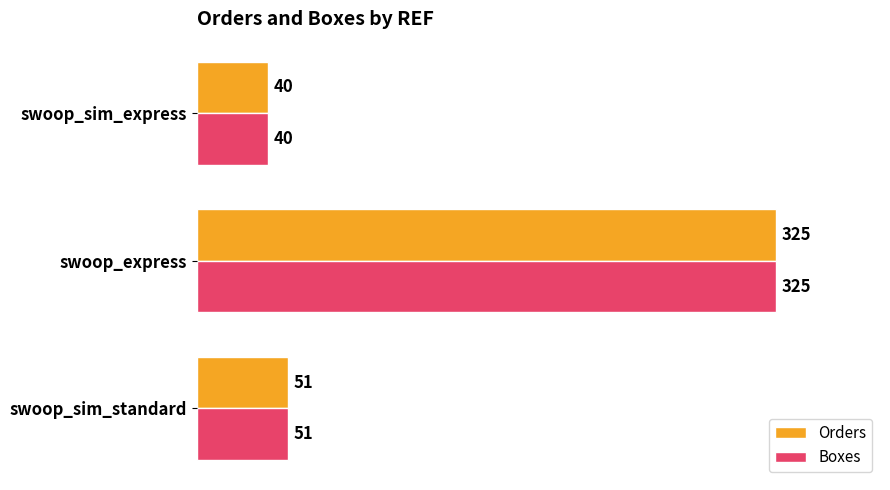

Is it true that Orders equals 29 at swoop_sim_standard?

False